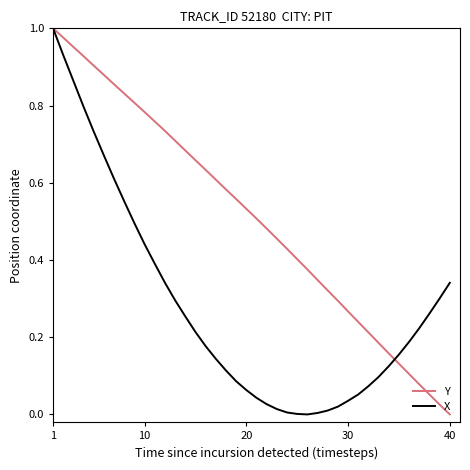

Rank the series by their average value, from lowest to highest.

X, Y